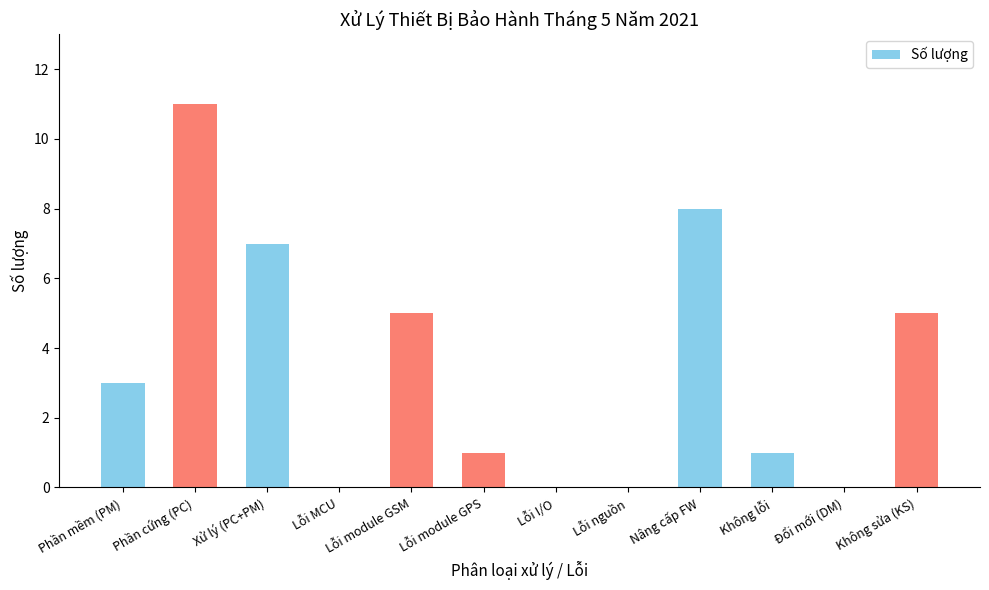

The chart shows a value of -5 at Đổi mới (DM). True or false?

False